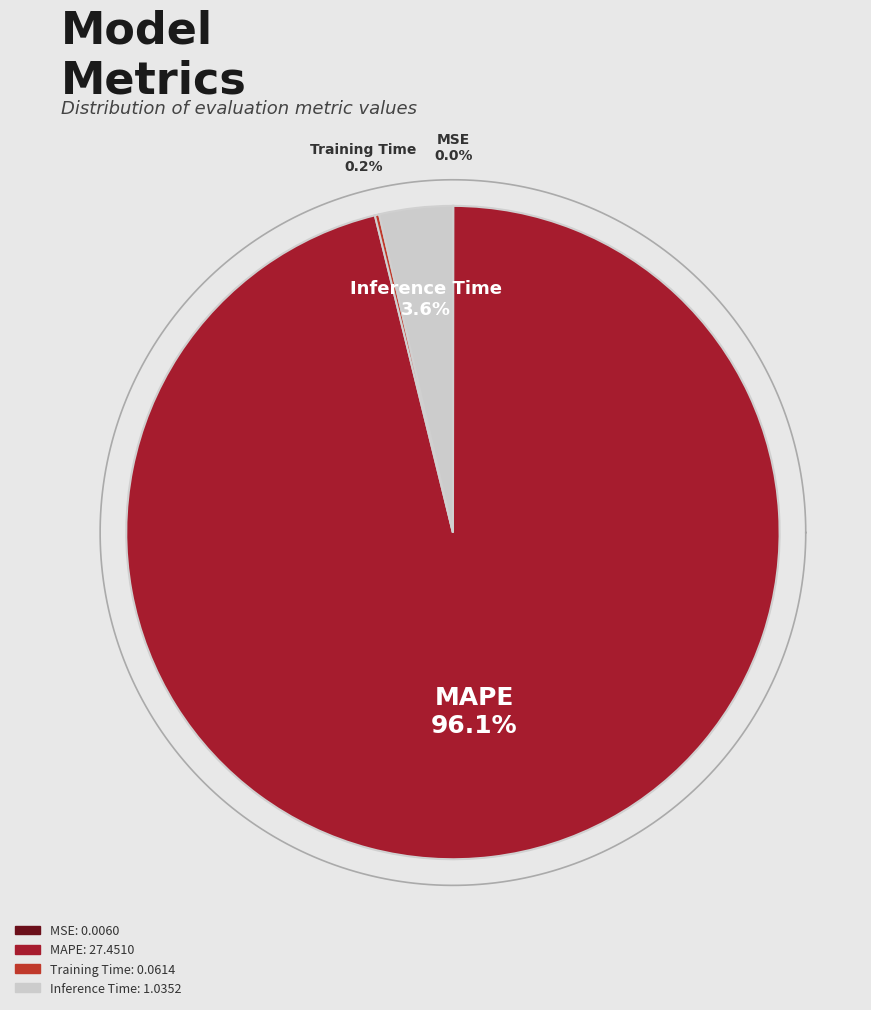

Which category has the biggest portion of the pie?

MAPE